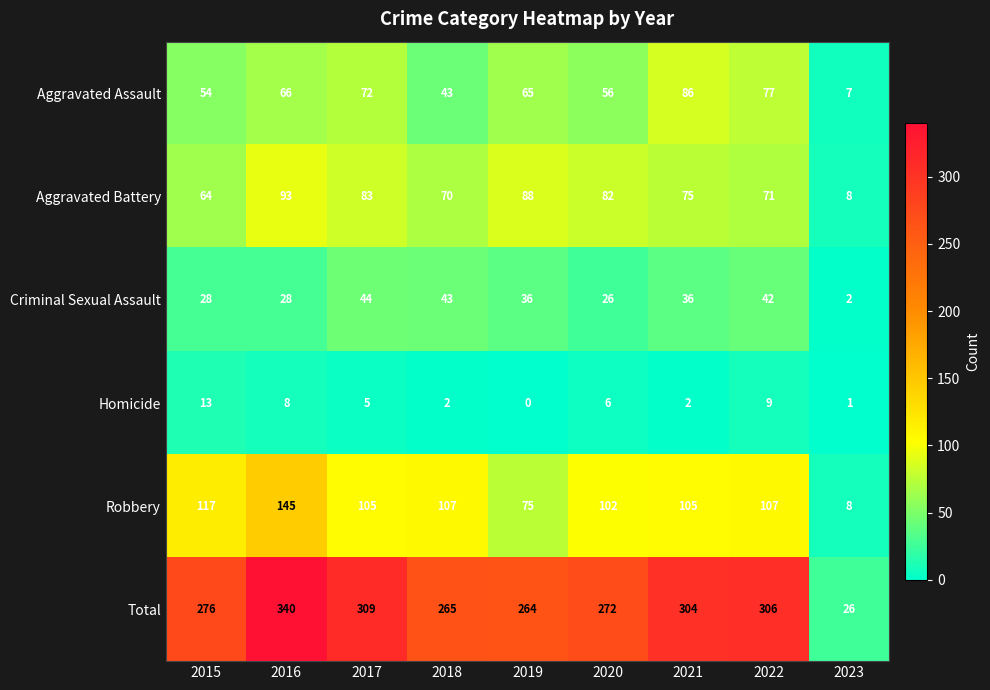

How many distinct data groups are displayed?

6